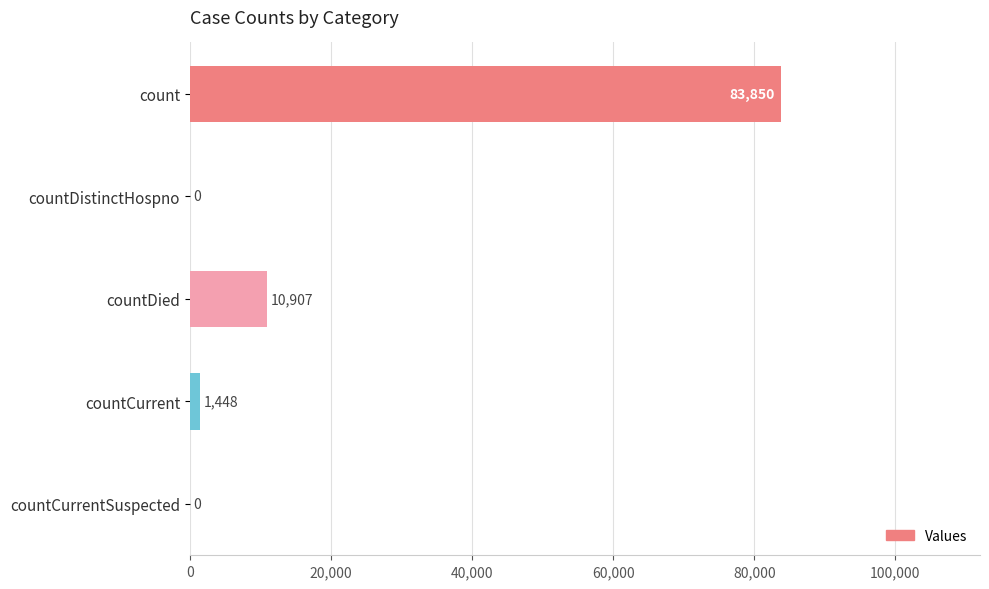

How many categories are shown in the chart?

5